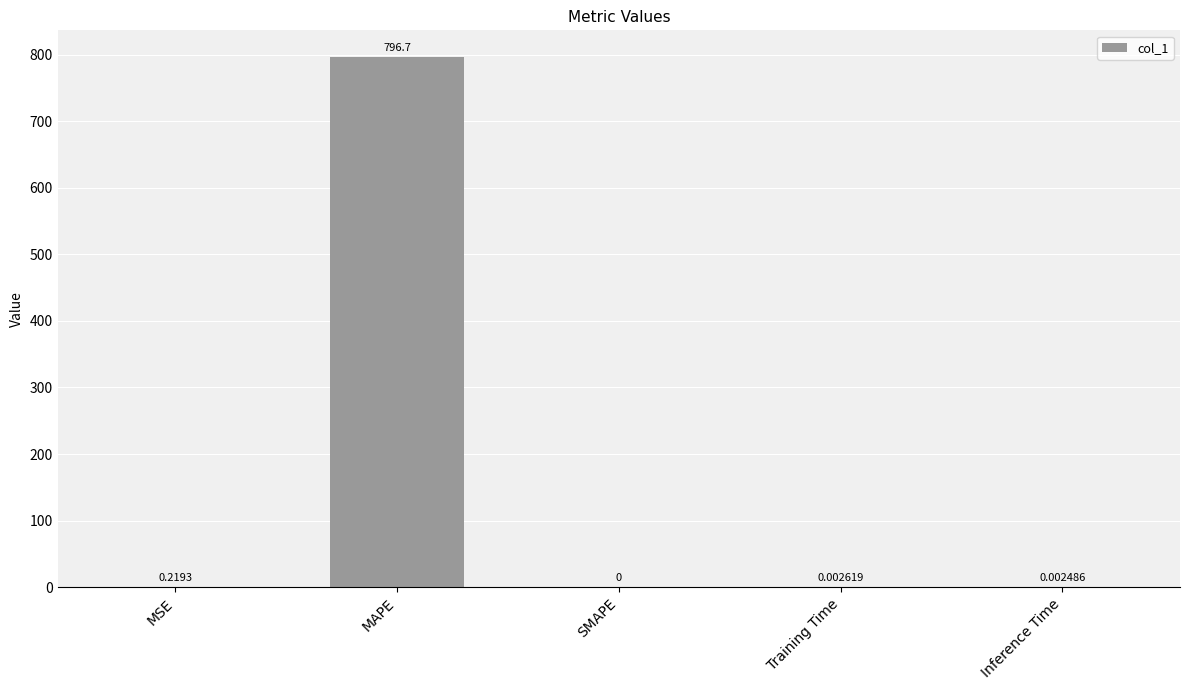

What is the change in value from MSE to SMAPE?

-0.2